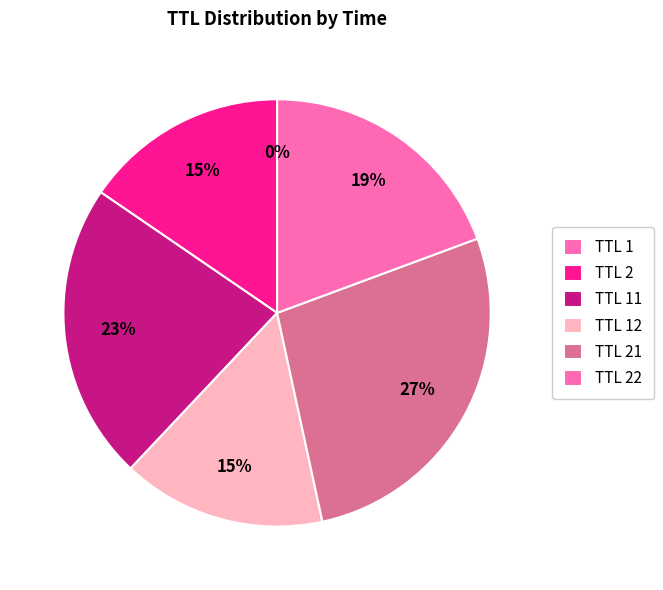

To the nearest percent, what is the average slice percentage?

17%